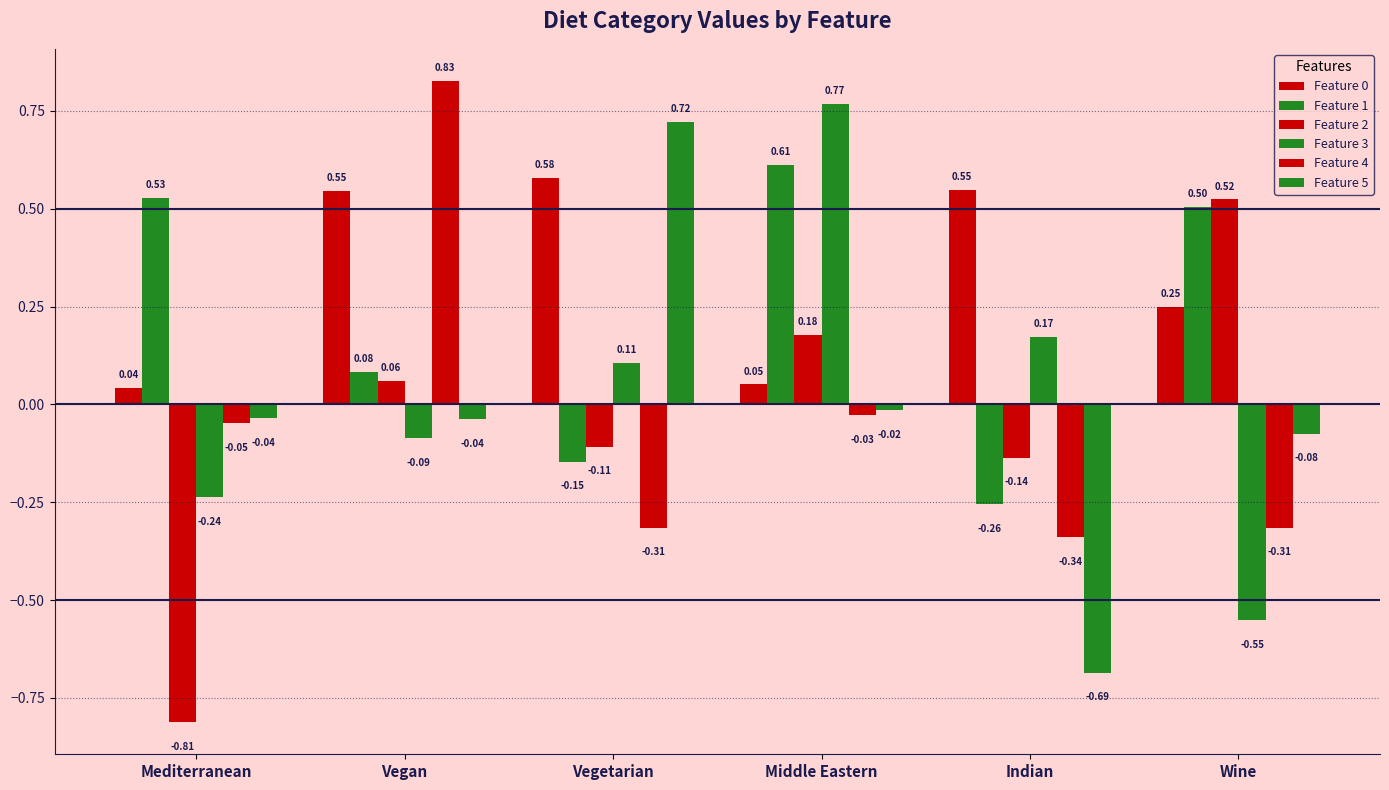

Does the chart contain stacked bars?

No